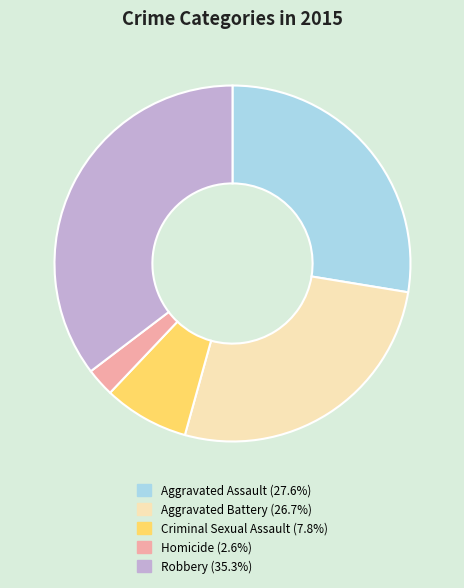

What is the largest slice in the pie chart?

Robbery